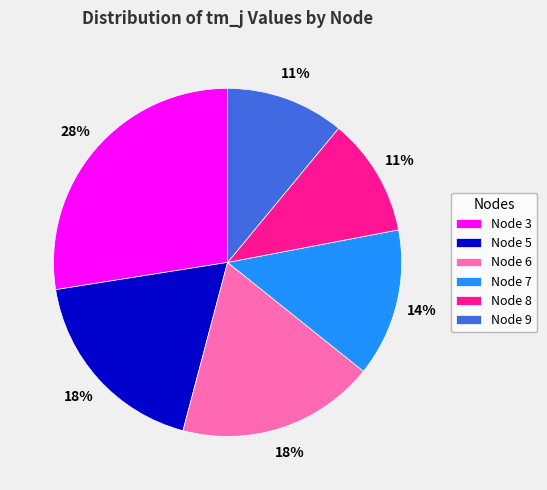

The Node 8 slice represents 25% of the pie. True or false?

False